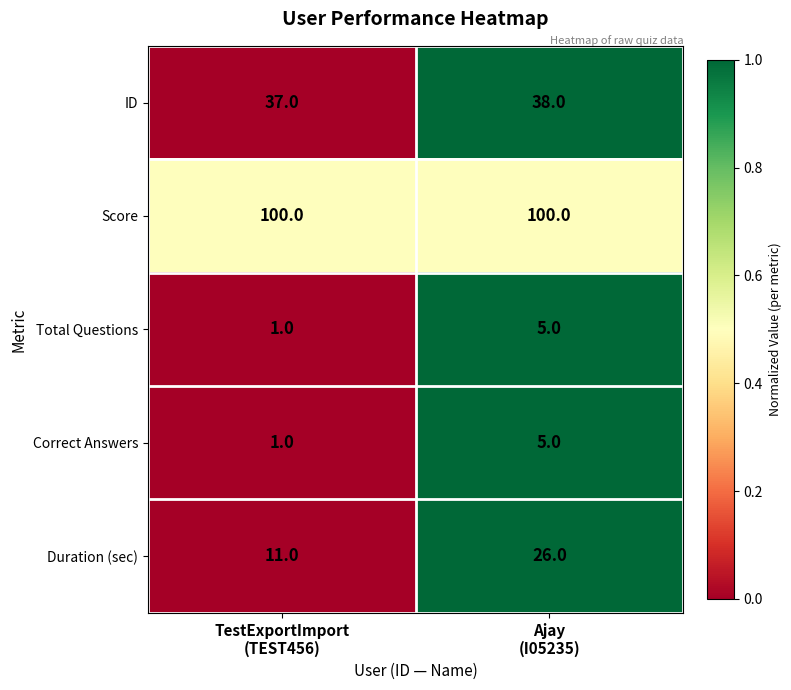

What is the highest value of the Duration (sec) series?

26